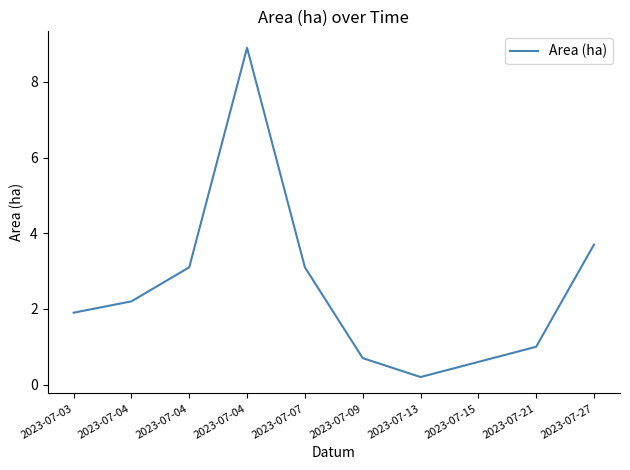

Does the chart display data point markers on the line(s)?

No